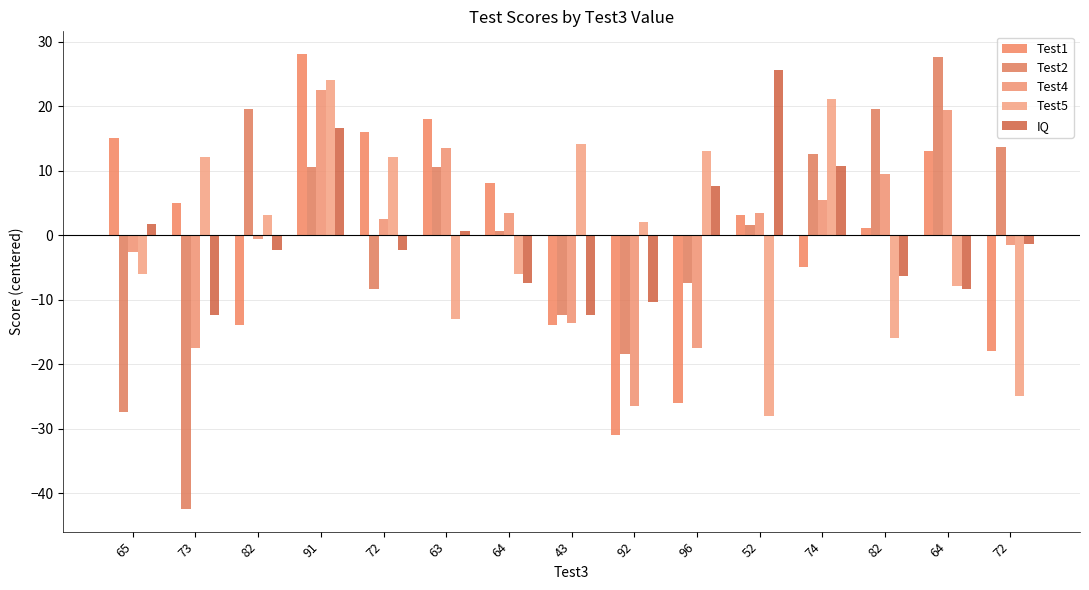

What is the minimum value for IQ?

-12.3